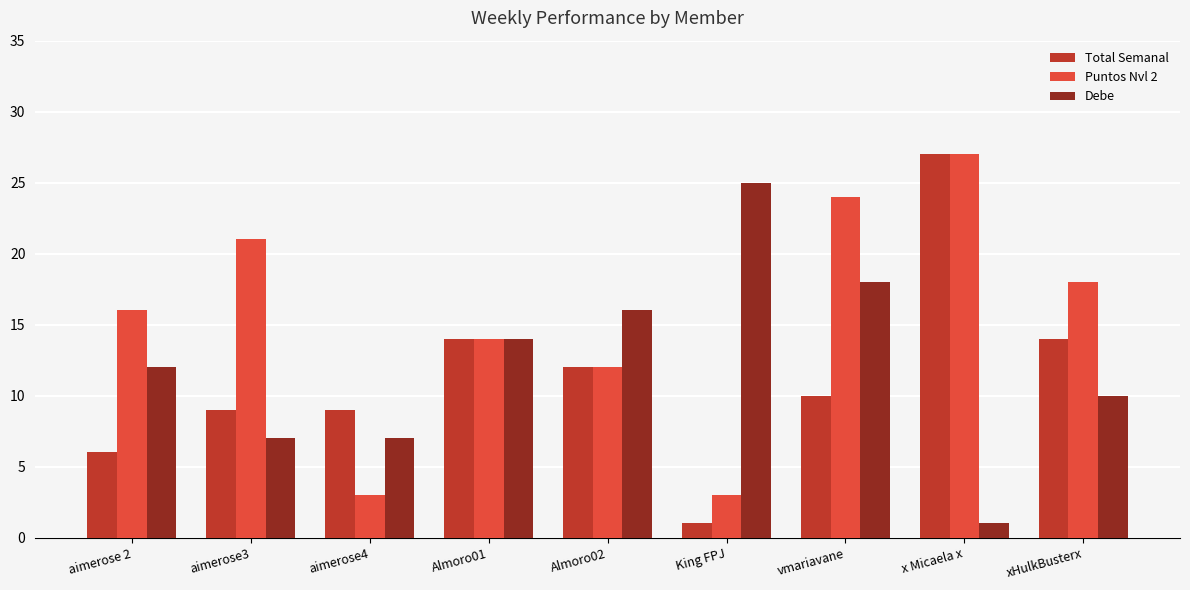

What is the sum of the Puntos Nvl 2 values at Almoro01 and King FPJ?

17